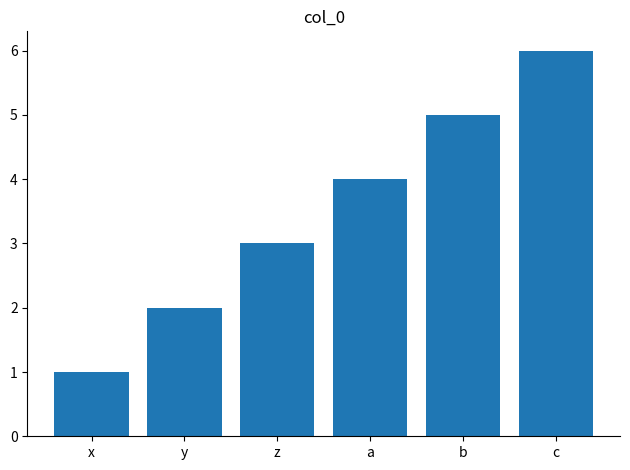

Which label corresponds to the largest value in the chart?

c